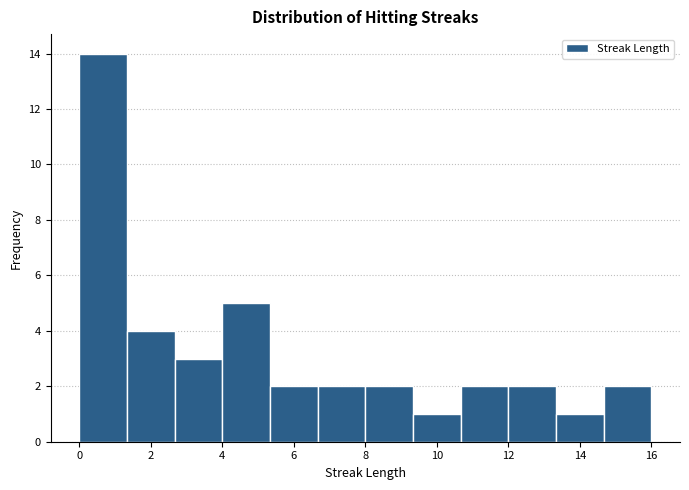

Reading left to right, list every bar in this chart as the range it spans on the x-axis followed by its height. Neither the bar edges nor the heights are printed on the chart, so give them approximately, as read against the axes.

0.0 to 1.4: 14
1.4 to 2.6: 4
2.6 to 4.0: 3
4.0 to 5.4: 5
5.4 to 6.6: 2
6.6 to 8.0: 2
8.0 to 9.4: 2
9.4 to 10.6: 1
10.6 to 12.0: 2
12.0 to 13.4: 2
13.4 to 14.6: 1
14.6 to 16.0: 2